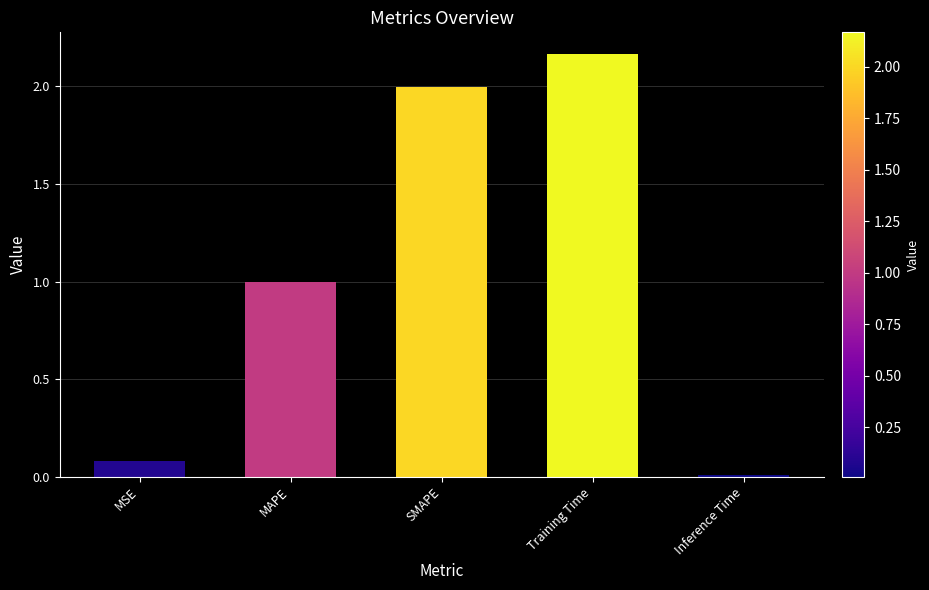

Rank the categories by value from highest to lowest.

Training Time, SMAPE, MAPE, MSE, Inference Time